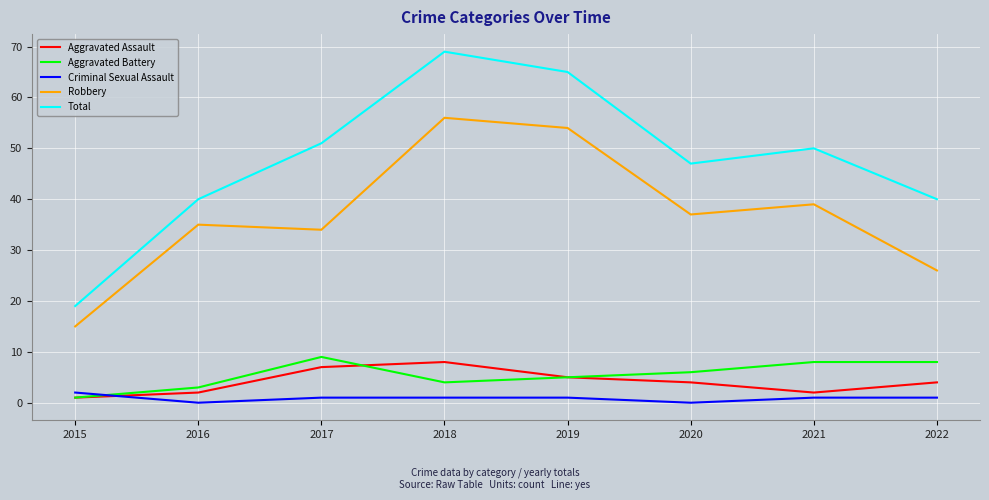

How many Aggravated Assault values are between 2 and 7?

6